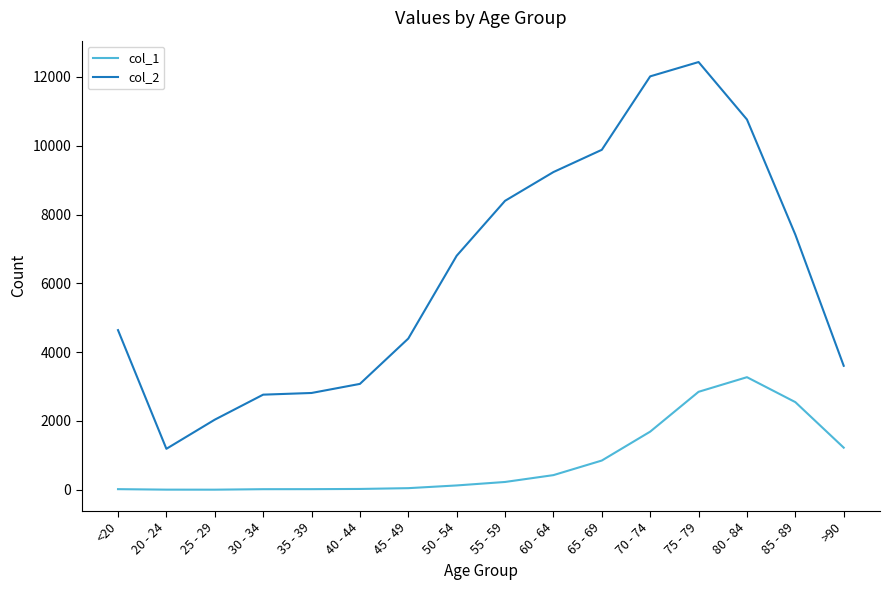

Which series has the largest total across all categories?

col_2